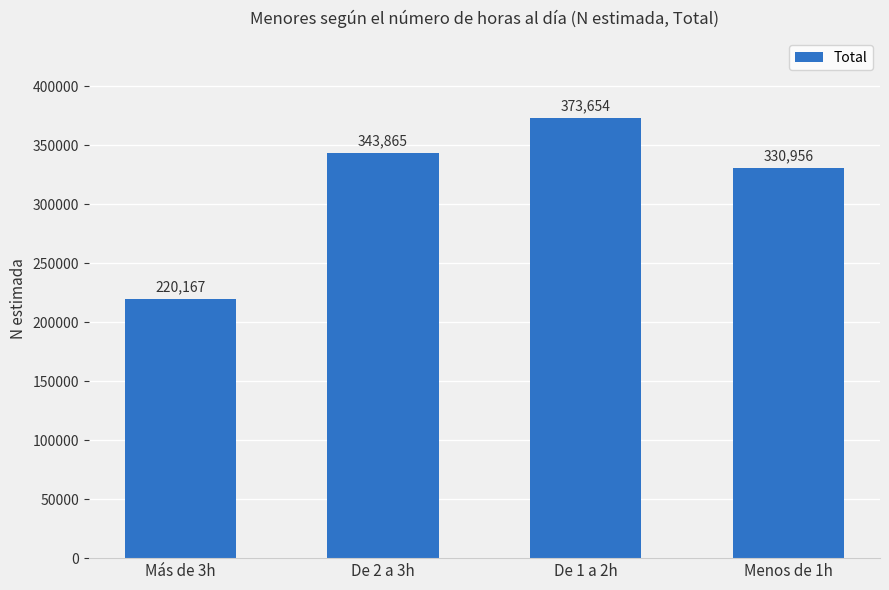

Between De 1 a 2h and De 2 a 3h, which is larger?

De 1 a 2h